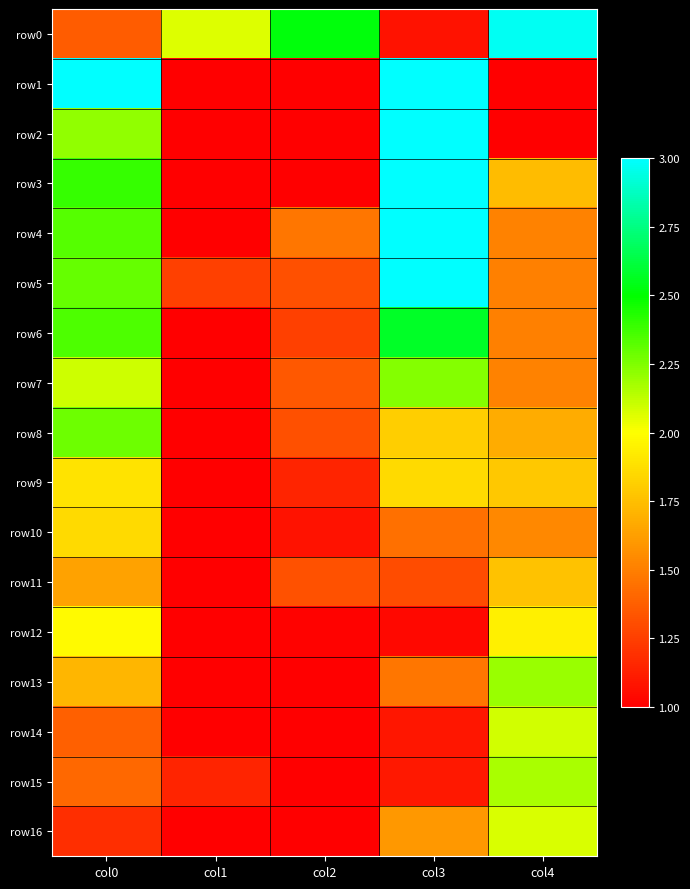

Between col0 and col4, which is larger?

col4